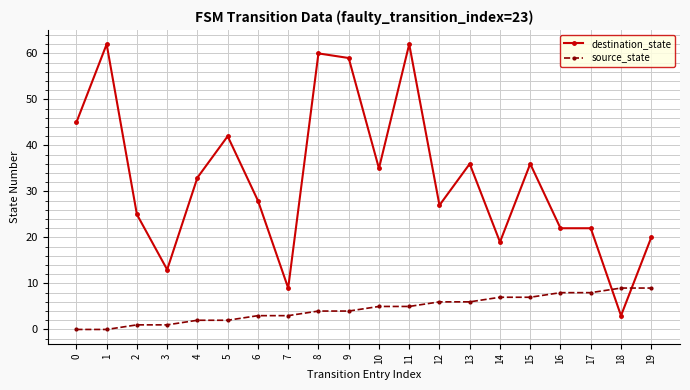

Is the value of destination_state at 8 greater than the value of source_state at 13?

Yes